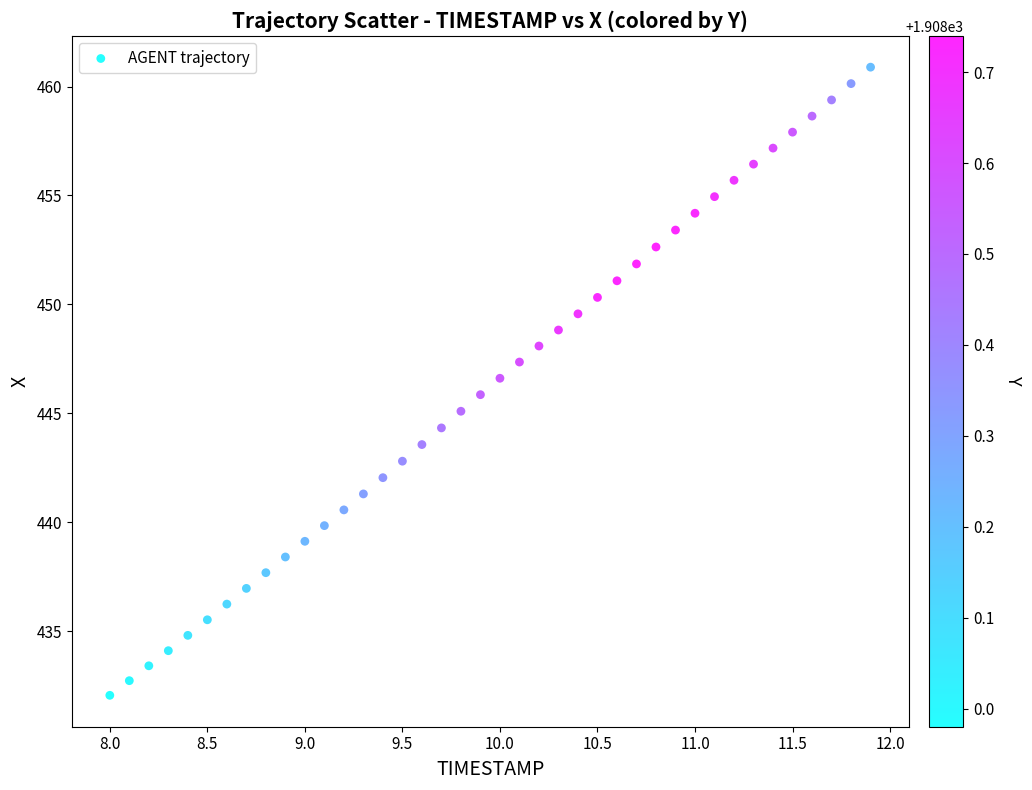

What is the range of Y values (max minus min)?

28.8